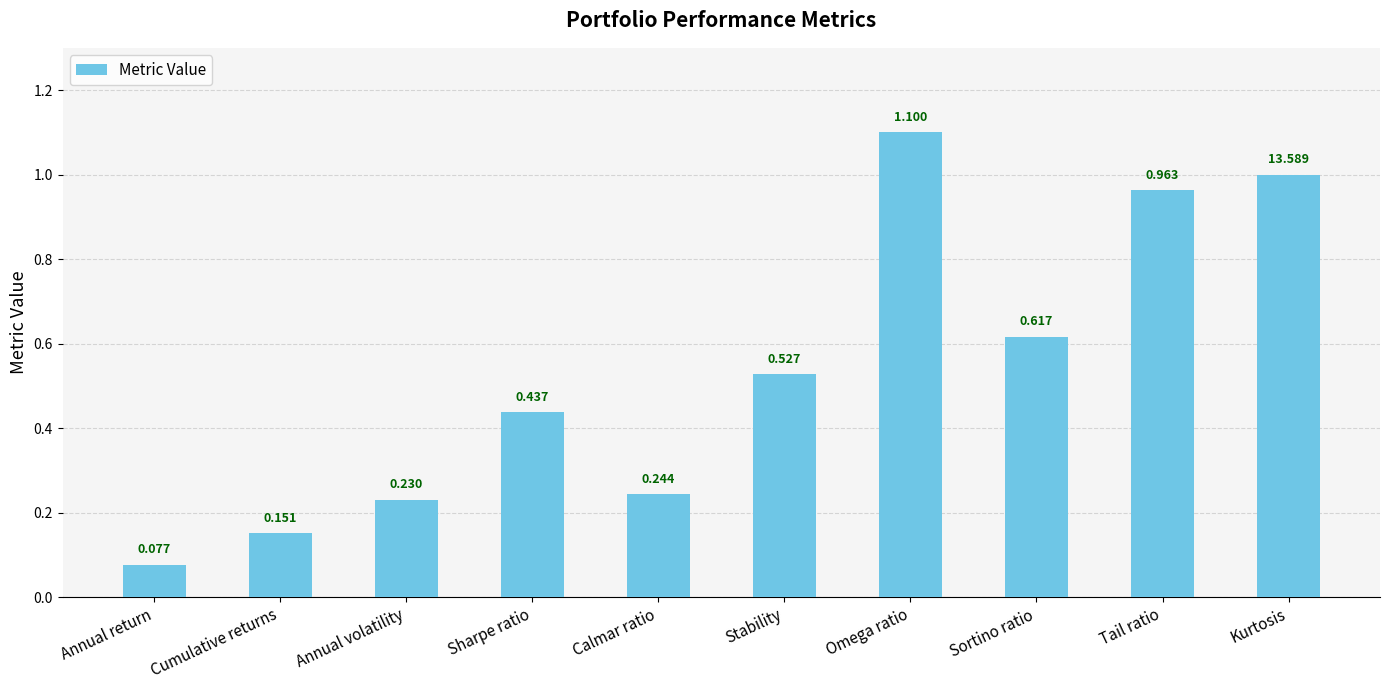

How many bars are there in total?

10